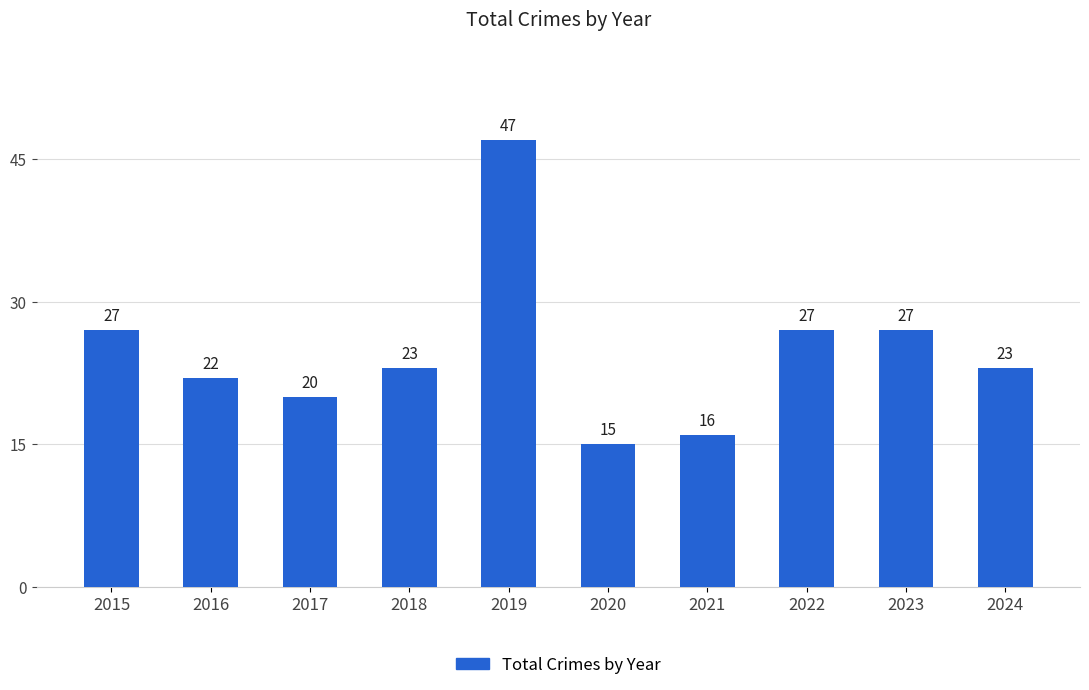

Where does the data first go above 23?

2015